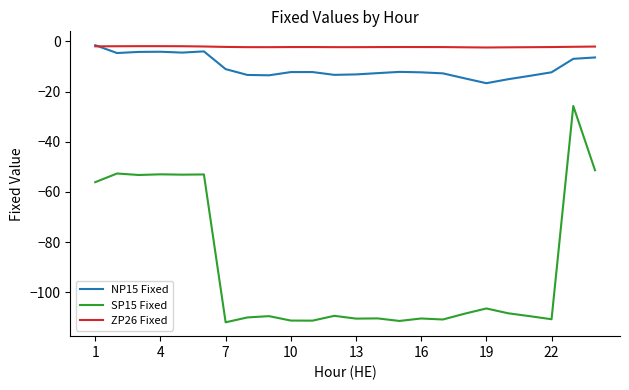

In SP15 Fixed, how many points are higher than both neighbors (excluding endpoints)?

9